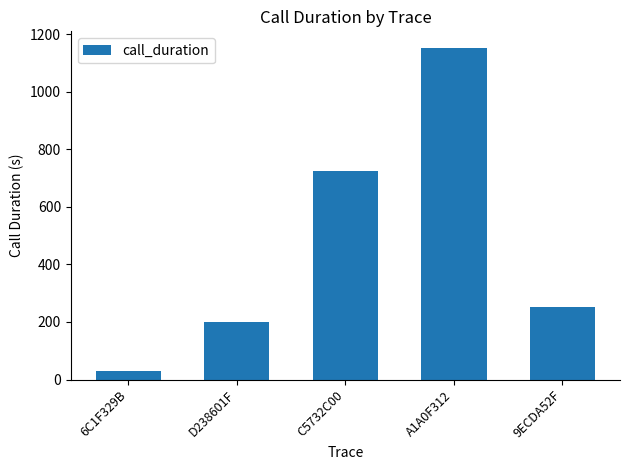

What is the average value?

471